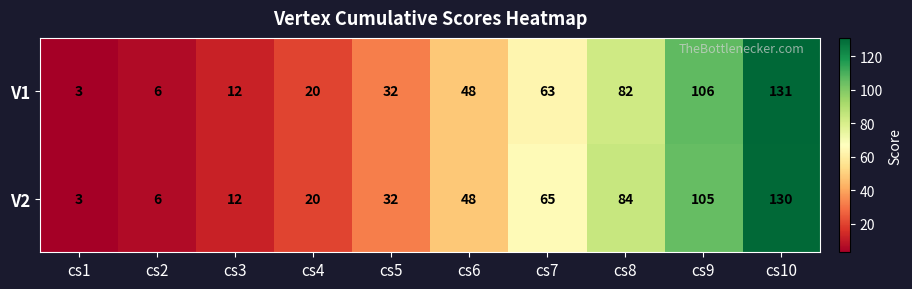

Is the value of V2 at cs8 greater than the value of V1 at cs1?

Yes